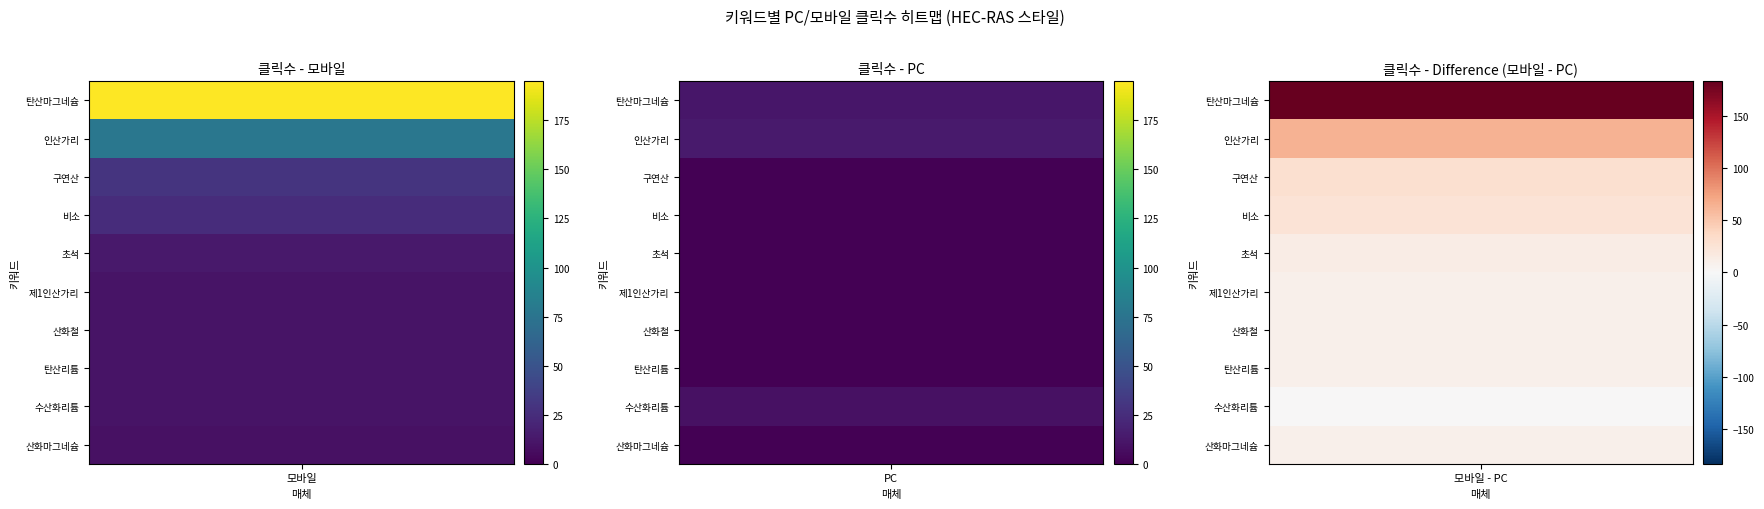

The 수산화리튬 series shows 9 at PC. True or false?

True